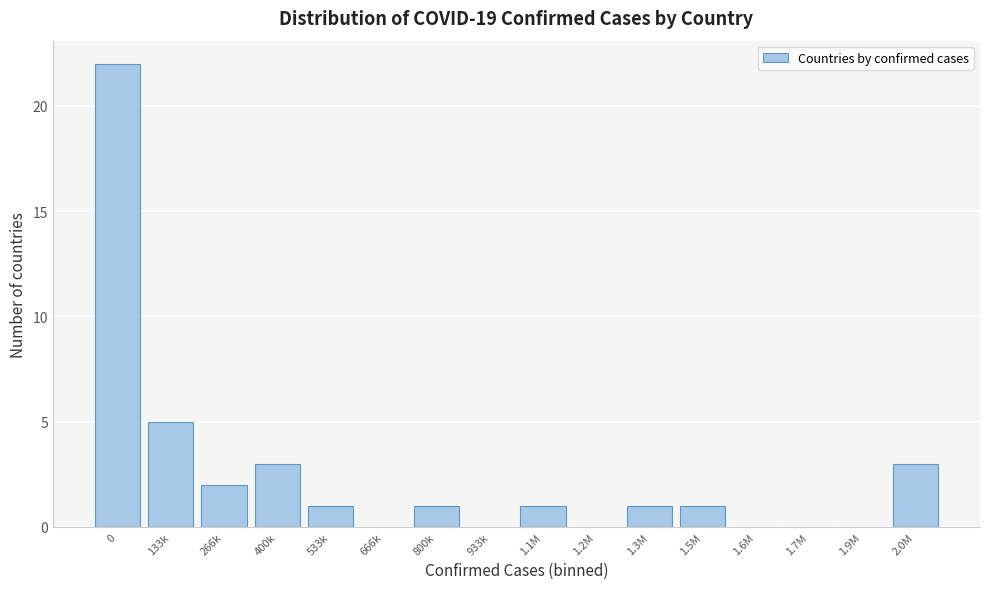

Reading left to right, extract all data points from this chart.

0=22	133k=5	266k=2	400k=3	533k=1	666k=0	800k=1	933k=0	1.1M=1	1.2M=0	1.3M=1	1.5M=1	1.6M=0	1.7M=0	1.9M=0	2.0M=3